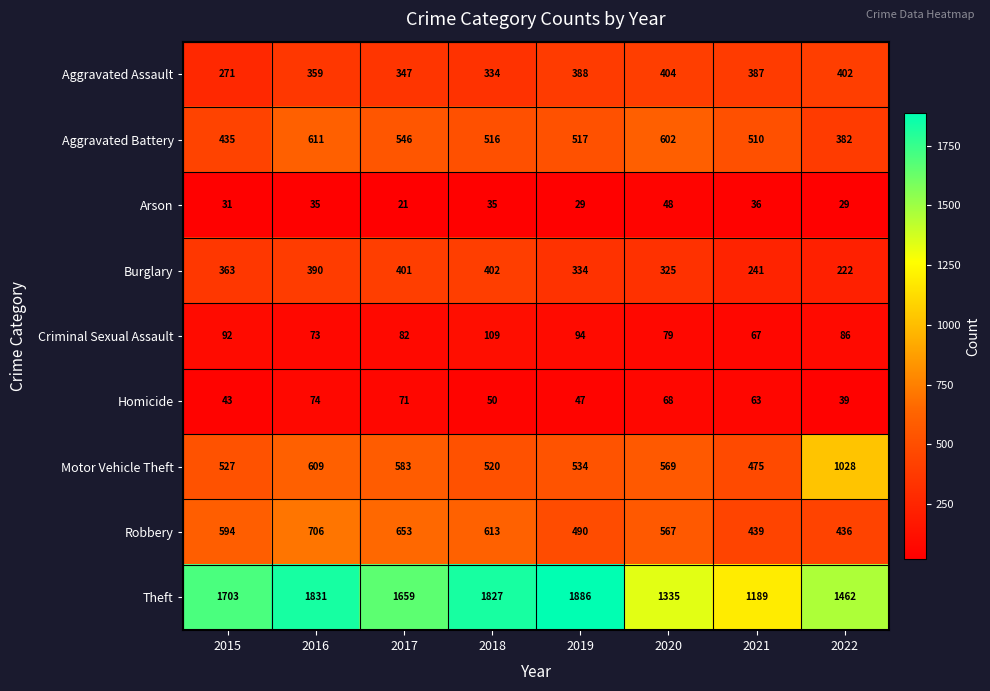

Rank the series at 2017 from highest to lowest value.

Theft, Robbery, Motor Vehicle Theft, Aggravated Battery, Burglary, Aggravated Assault, Criminal Sexual Assault, Homicide, Arson